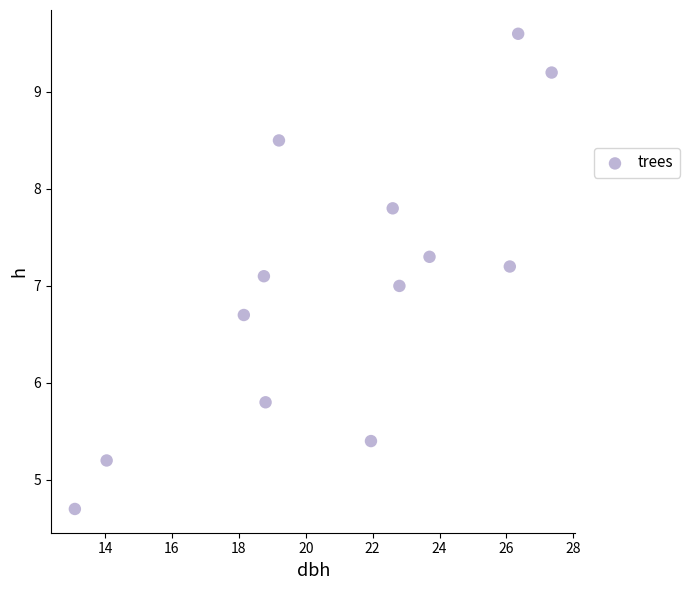

What is the range of Y values (max minus min)?

4.9